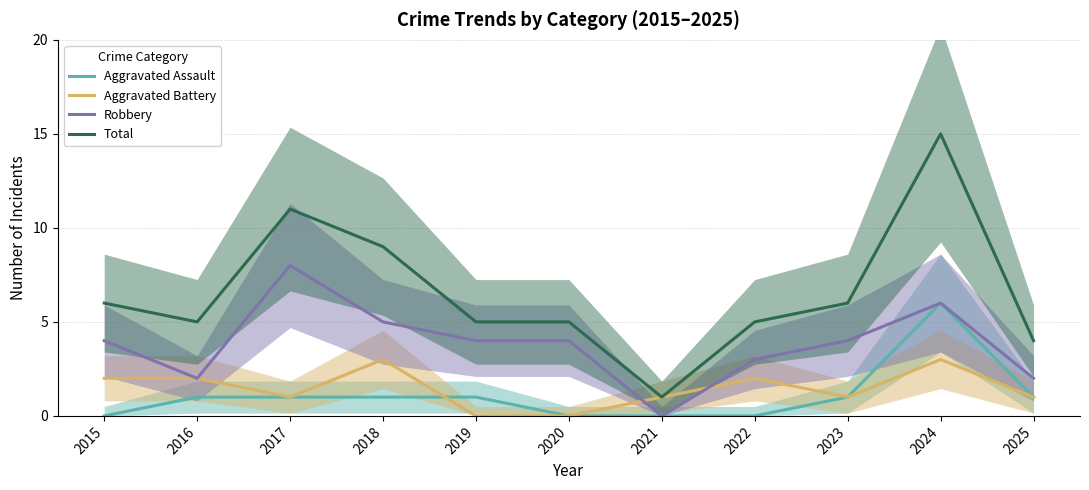

Between which two adjacent categories do Aggravated Assault and Aggravated Battery first intersect?

2018 and 2019